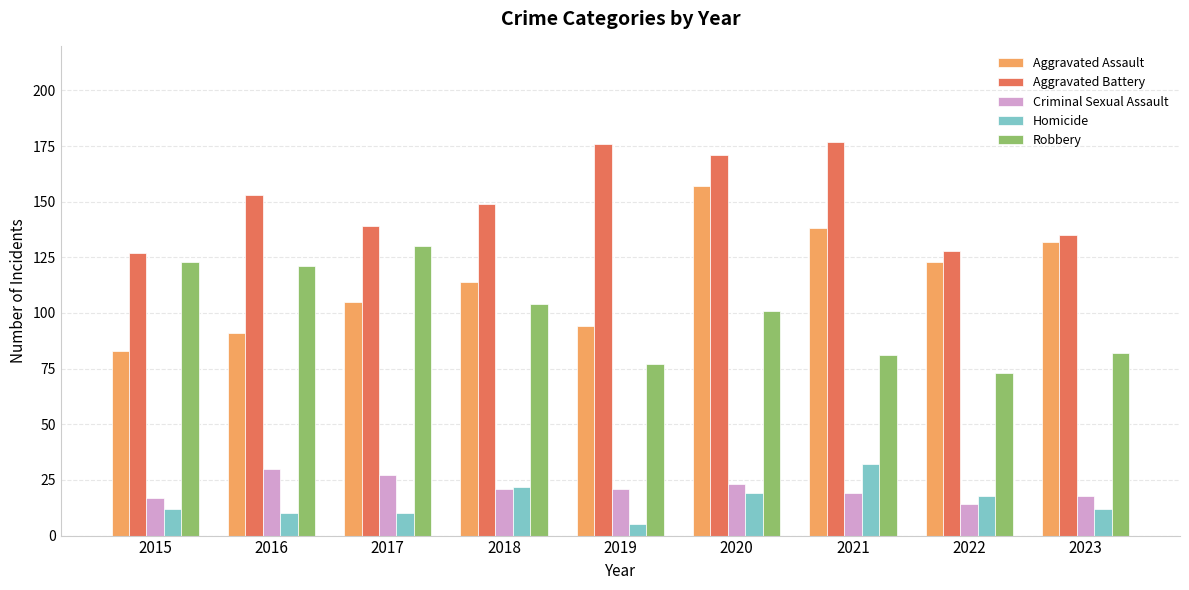

Reading left to right, transcribe all the data shown in this chart.

Aggravated Assault: 2015=83	2016=91	2017=105	2018=114	2019=94	2020=157	2021=138	2022=123	2023=132
Aggravated Battery: 2015=127	2016=153	2017=139	2018=149	2019=176	2020=171	2021=177	2022=128	2023=135
Criminal Sexual Assault: 2015=17	2016=30	2017=27	2018=21	2019=21	2020=23	2021=19	2022=14	2023=18
Homicide: 2015=12	2016=10	2017=10	2018=22	2019=5	2020=19	2021=32	2022=18	2023=12
Robbery: 2015=123	2016=121	2017=130	2018=104	2019=77	2020=101	2021=81	2022=73	2023=82